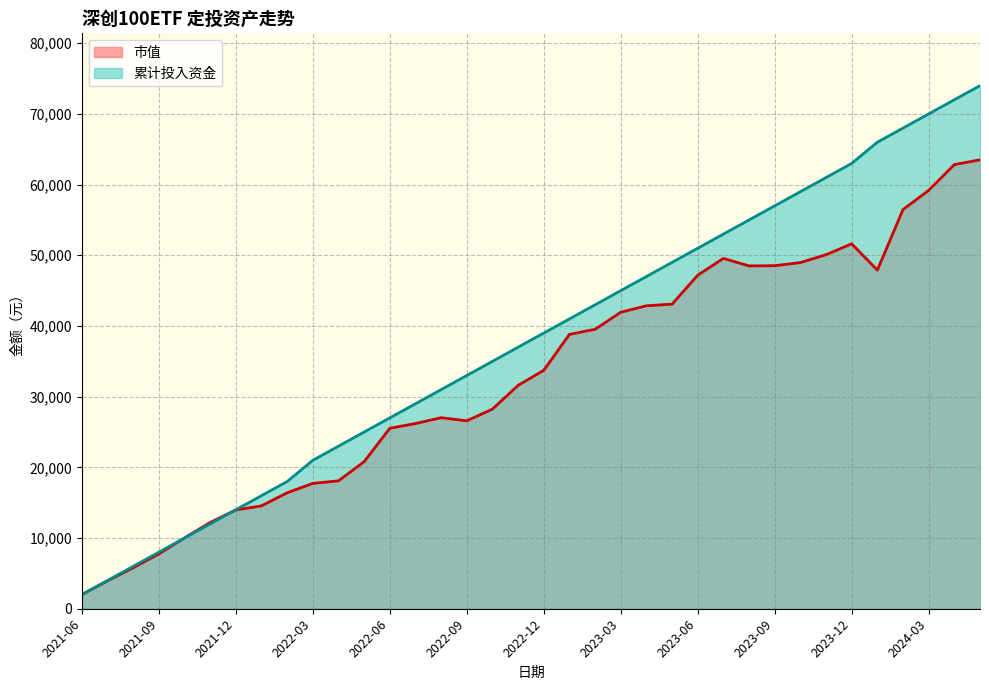

Is it true that 市值 equals 14157.6 at 2023-02?

False